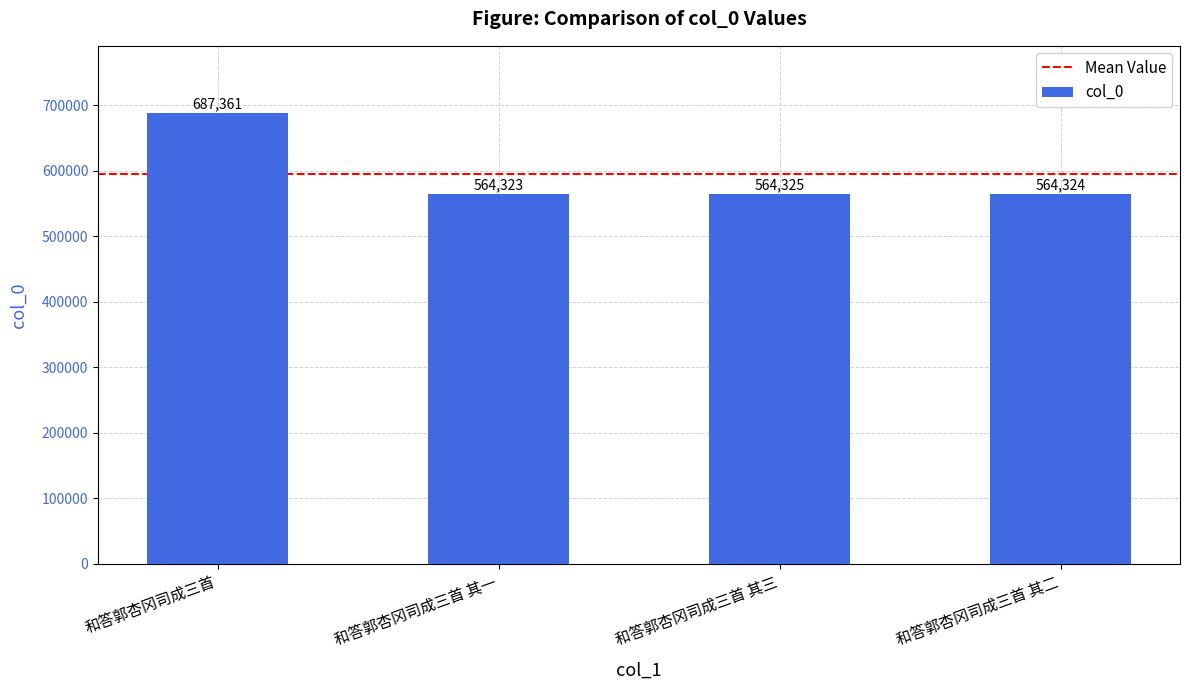

Between 和答郭杏冈司成三首 其三 and 和答郭杏冈司成三首, which is larger?

和答郭杏冈司成三首